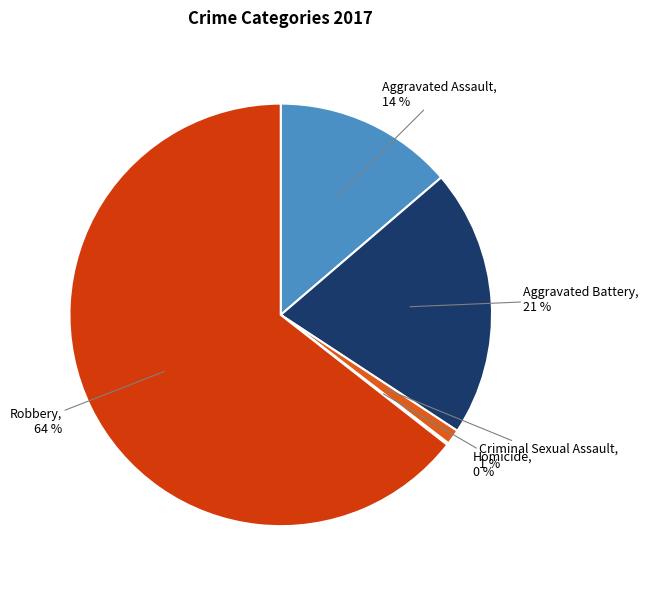

Approximately how many times larger is the value at Aggravated Assault compared to Aggravated Battery?

0.7